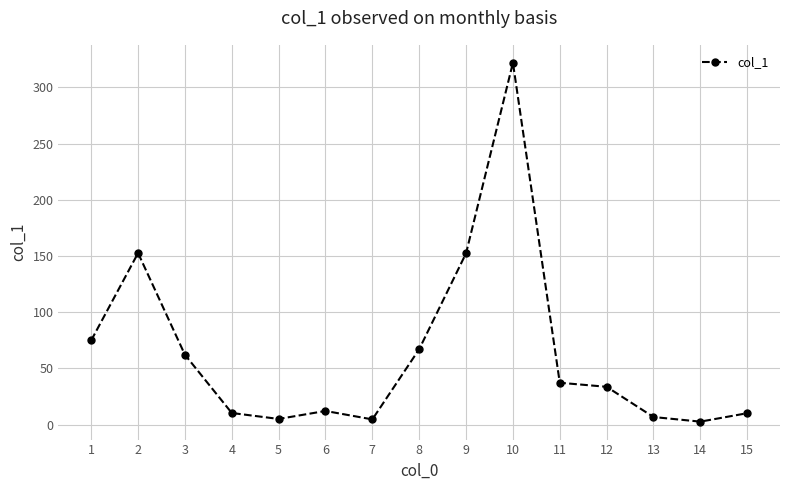

What is the ratio of the value at 5 to the value at 14?

1.9